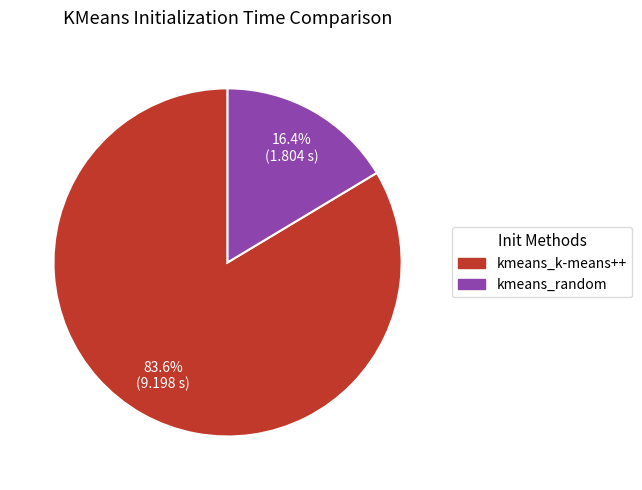

How many segments does this pie chart have?

2